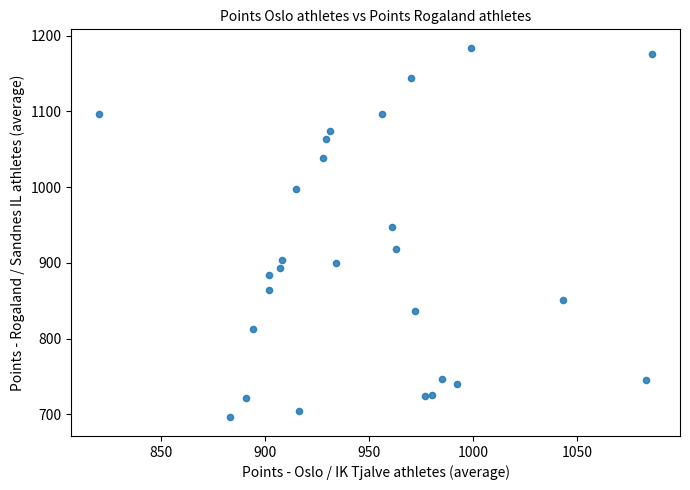

What Y value in the scatter plot is closest to 940?

948